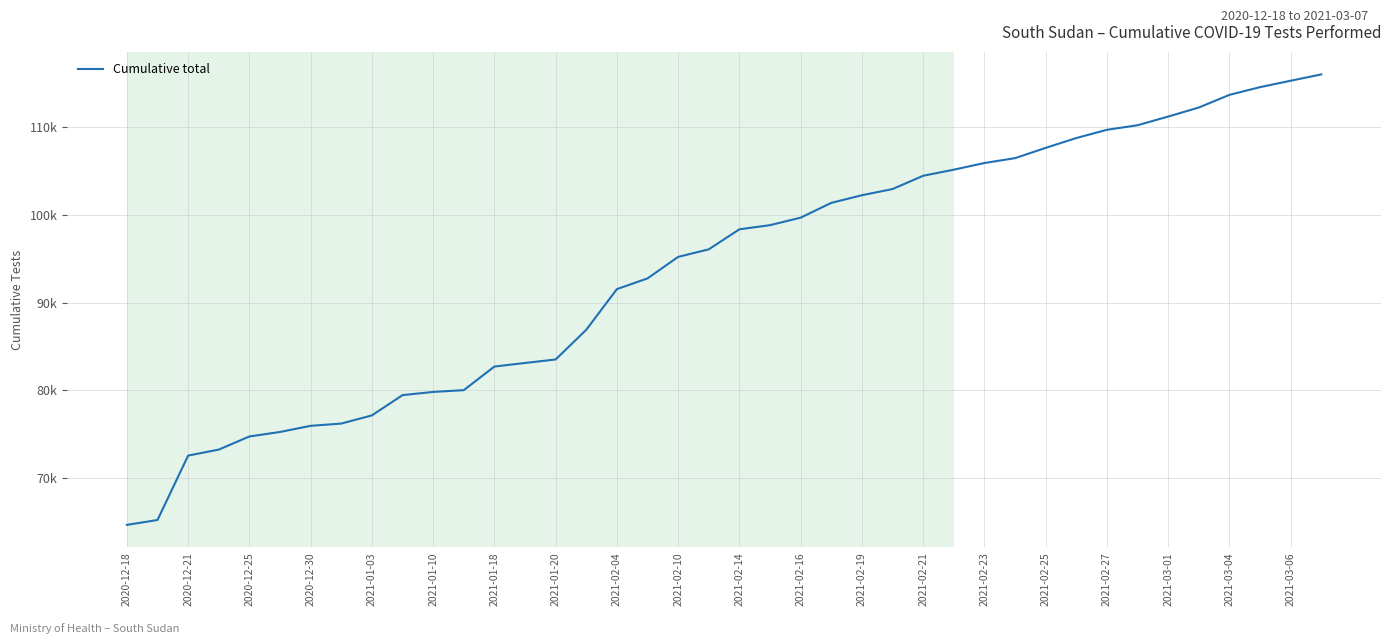

Does the chart have visible grid lines?

Yes